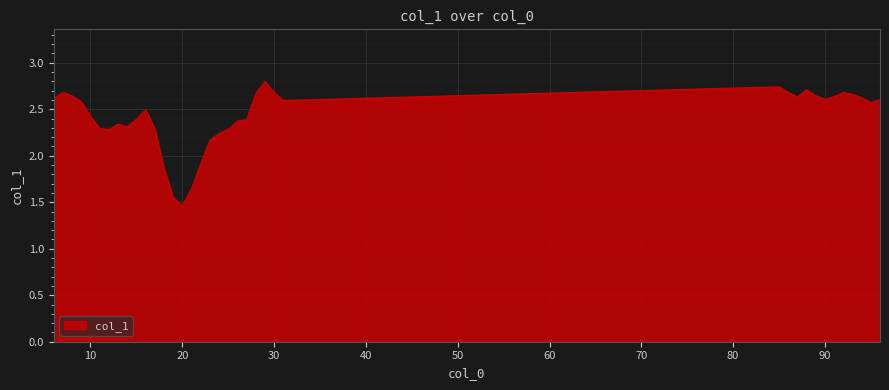

What is the difference between the maximum and minimum values?

1.3